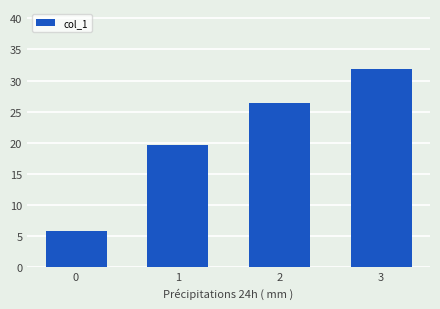

Reading left to right, extract all data points from this chart.

5.8	19.7	26.3	31.9